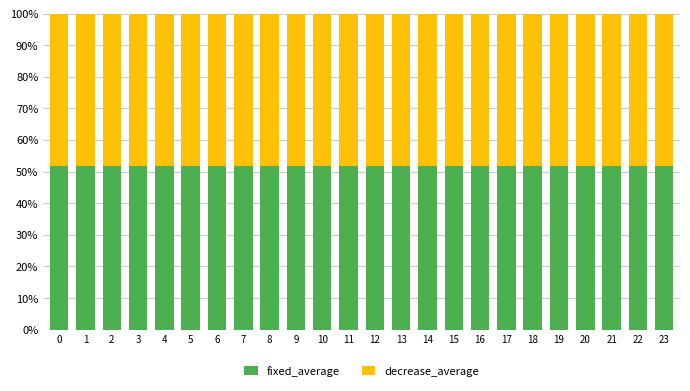

What is the total value across all series at 22?

100.0